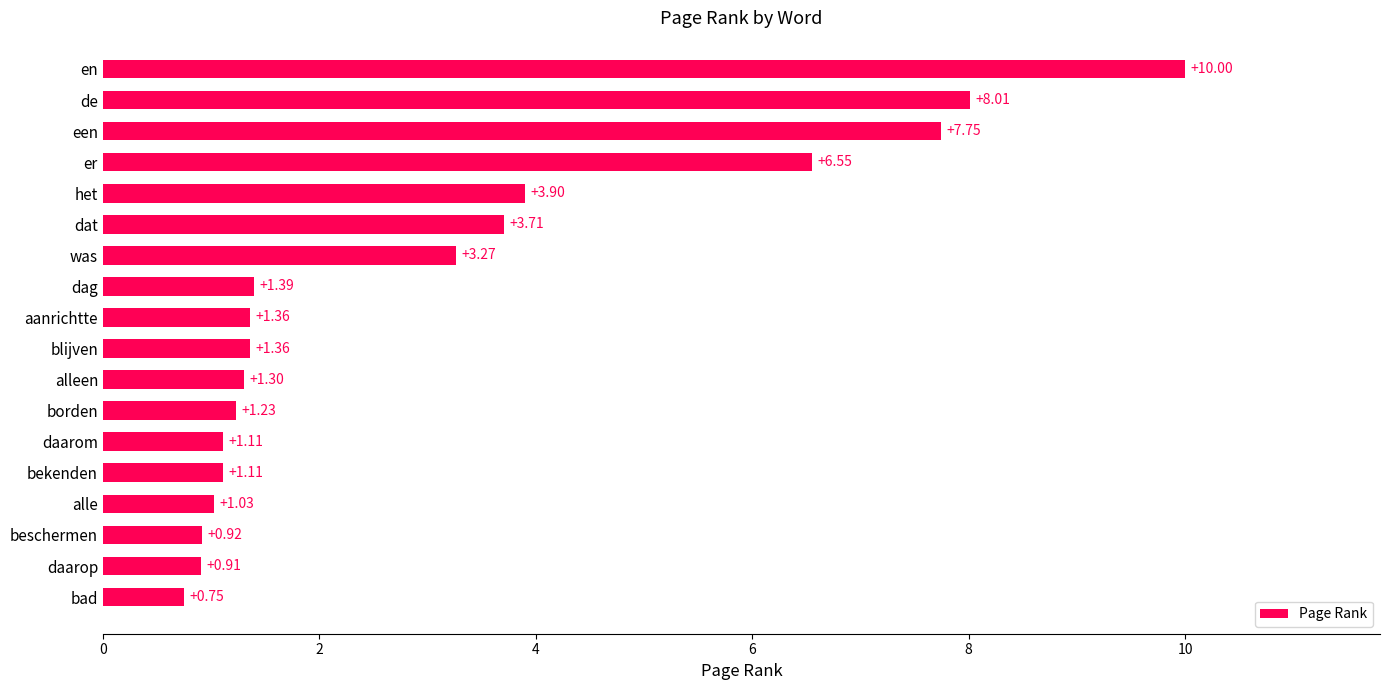

What is the change in value from beschermen to dag?

+0.5